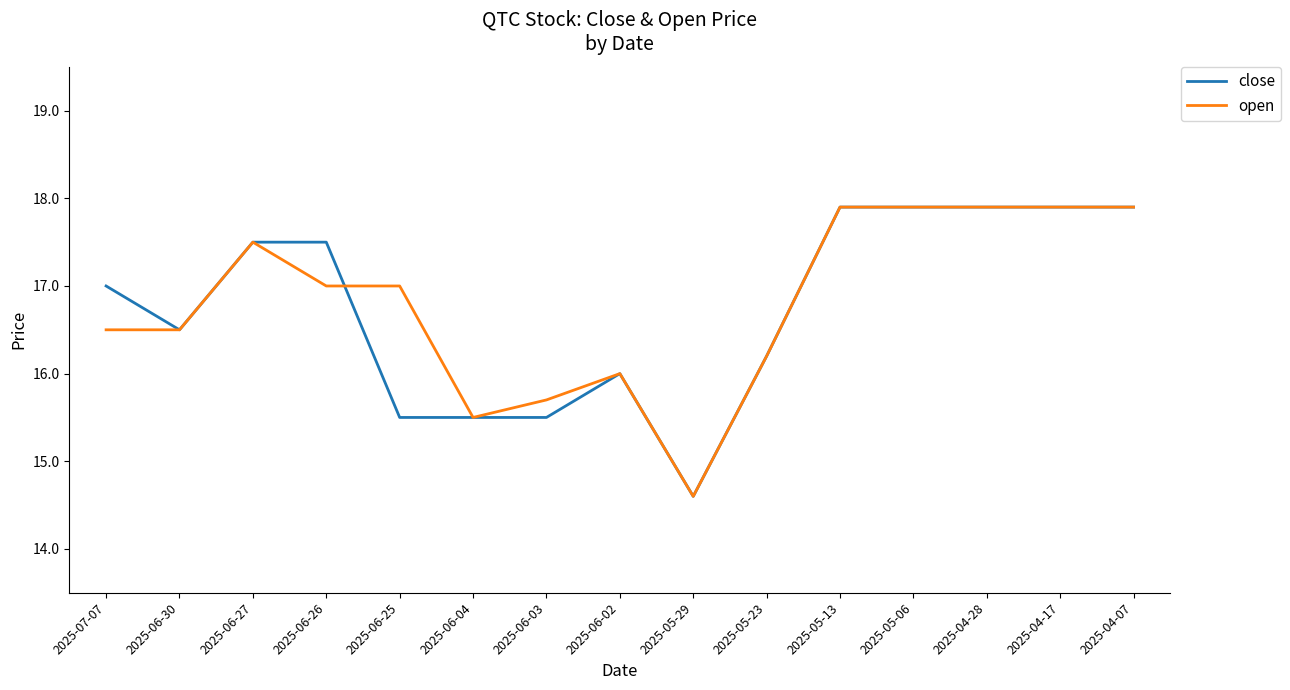

What is the greatest value displayed?

17.9